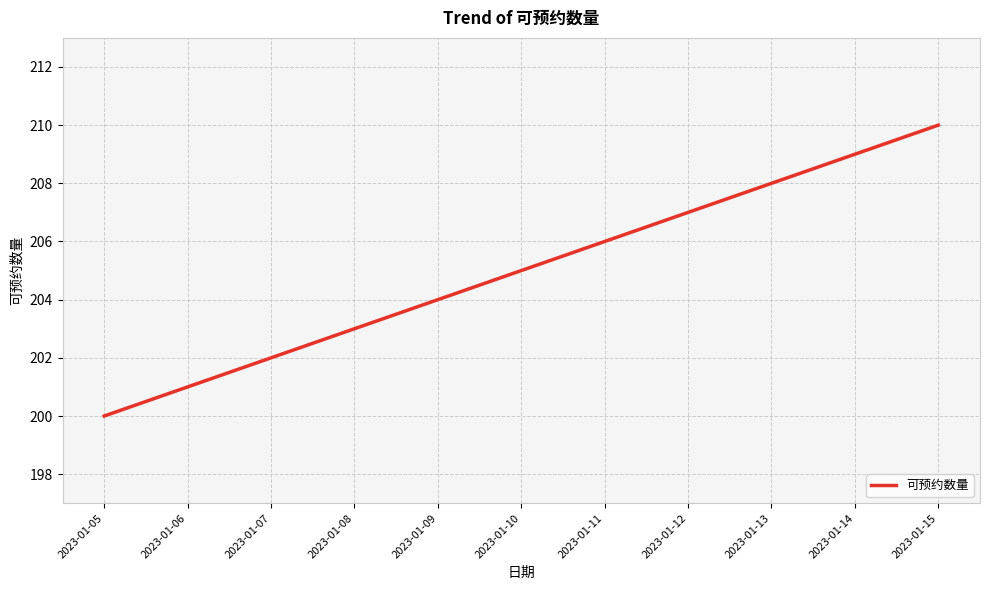

List the labels in order of value, smallest first.

2023-01-05, 2023-01-06, 2023-01-07, 2023-01-08, 2023-01-09, 2023-01-10, 2023-01-11, 2023-01-12, 2023-01-13, 2023-01-14, 2023-01-15